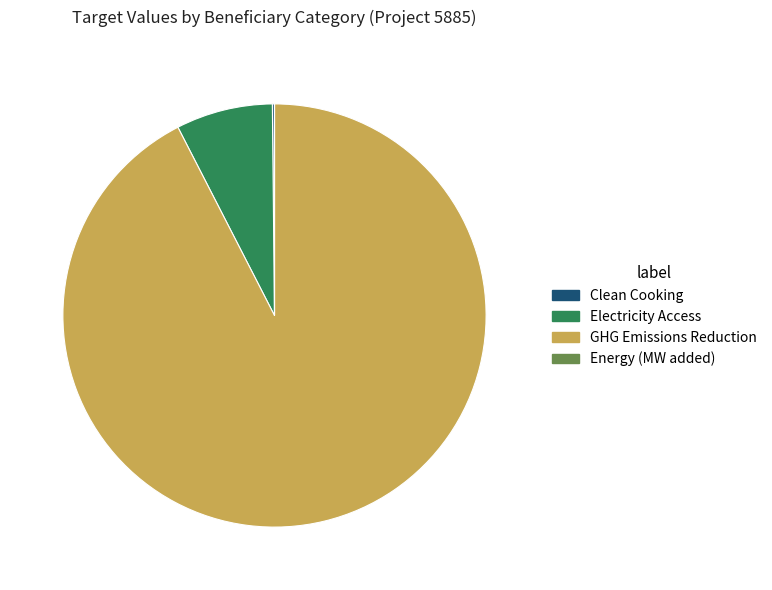

Does GHG Emissions Reduction represent more than half of the total?

Yes